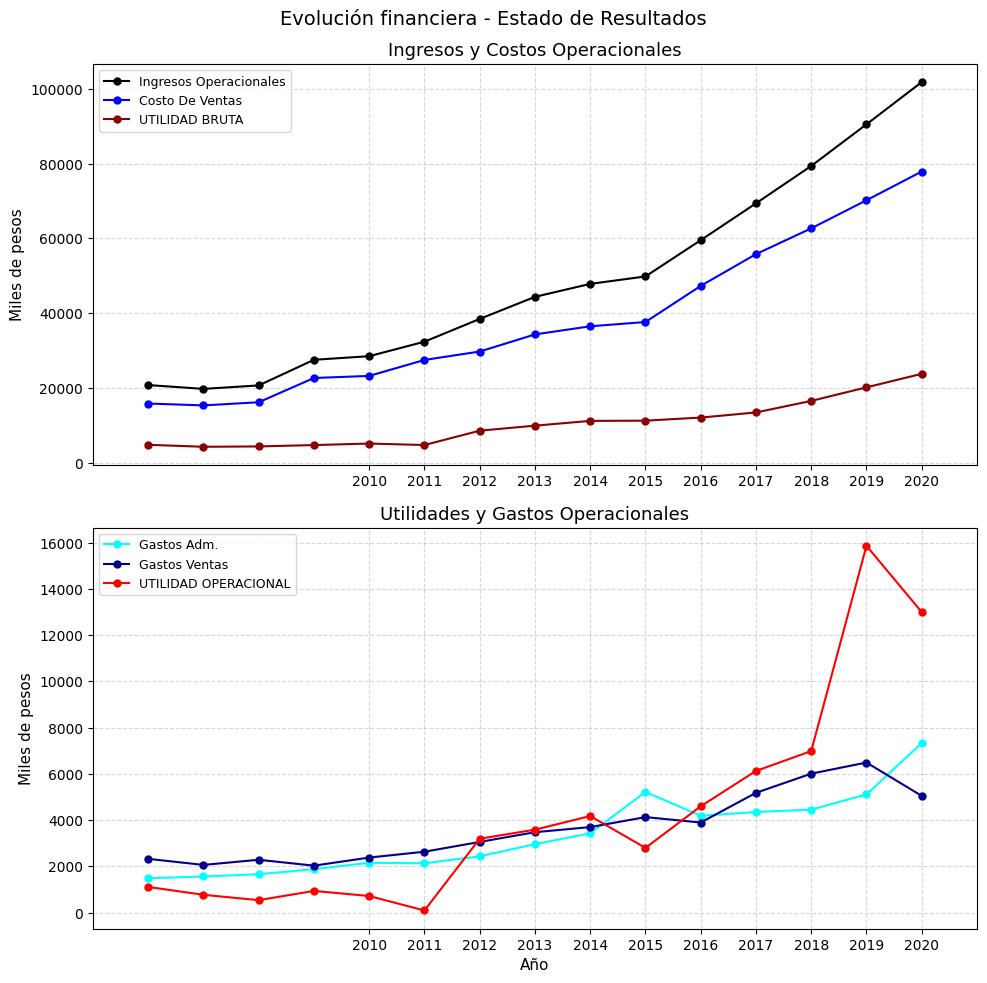

Reading left to right, transcribe all the data shown in this chart.

Ingresos Operacionales: 20873.6	19854.0	20776.3	27617.6	28577.5	32444.4	38516.0	44418.4	47871.8	49858.2	59536.8	69368.7	79342.1	90457.1	101731.8
Costo De Ventas: 15941.3	15447.5	16282.0	22758.5	23313.5	27574.9	29819.6	34384.2	36557.9	37700.8	47337.9	55811.1	62695.8	70191.6	77858.3
UTILIDAD BRUTA: 4932.3	4406.5	4494.3	4859.1	5264.0	4869.5	8696.3	10034.2	11313.8	11371.0	12199.0	13557.6	16646.3	20265.5	23873.5
Gastos Adm.: 1488.9	1565.7	1663.0	1882.1	2158.8	2136.6	2437.8	2962.5	3432.6	5221.0	4192.9	4352.6	4458.0	5112.7	7337.8
Gastos Ventas: 2328.9	2066.6	2288.8	2034.5	2384.4	2637.0	3059.8	3481.0	3701.9	4134.2	3899.6	5183.9	6013.4	6494.4	5050.6
UTILIDAD OPERACIONAL: 1114.5	774.3	542.5	942.6	720.7	95.8	3198.8	3590.8	4179.3	2802.2	4602.1	6129.9	6989.5	15866.5	12997.8